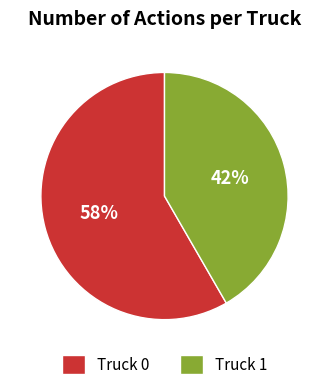

Does Truck 0 account for over 50% of the chart?

Yes